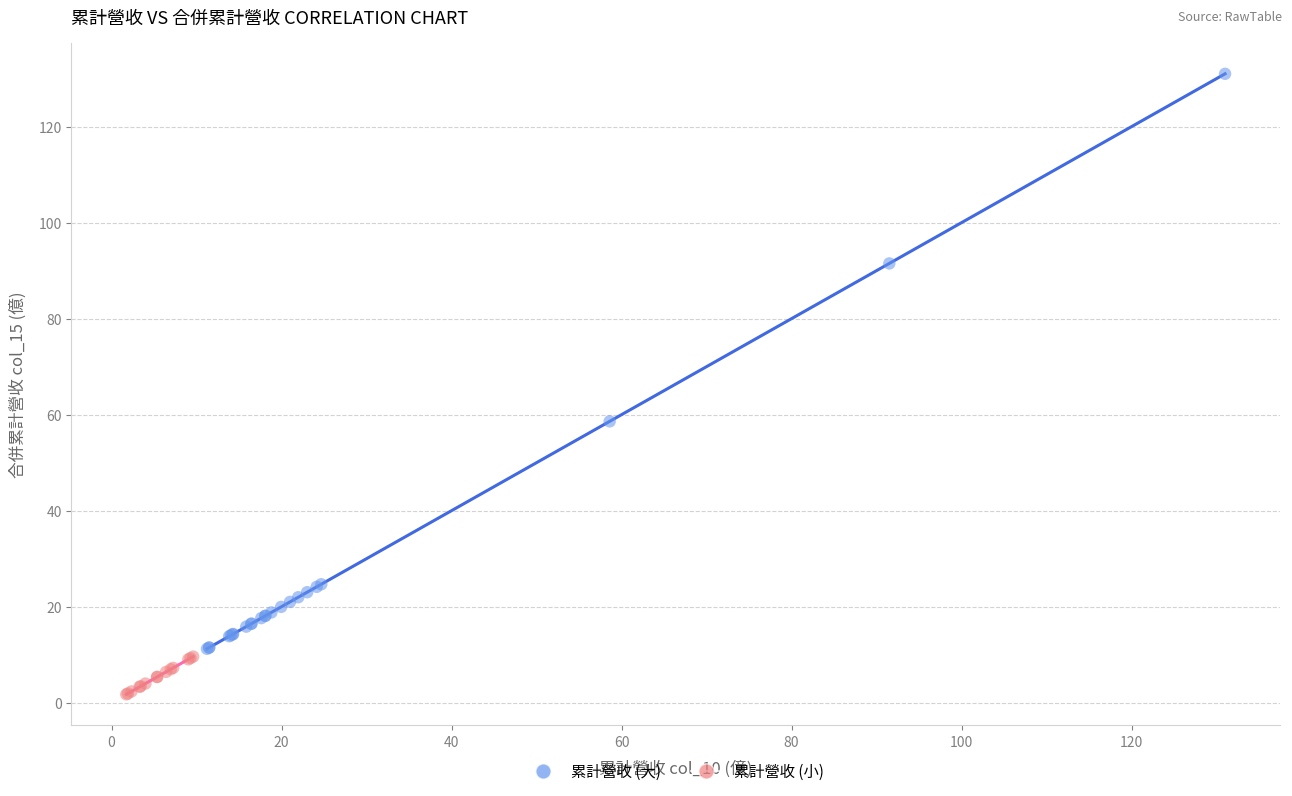

Which series contains the highest Y value?

累計營收 (大)